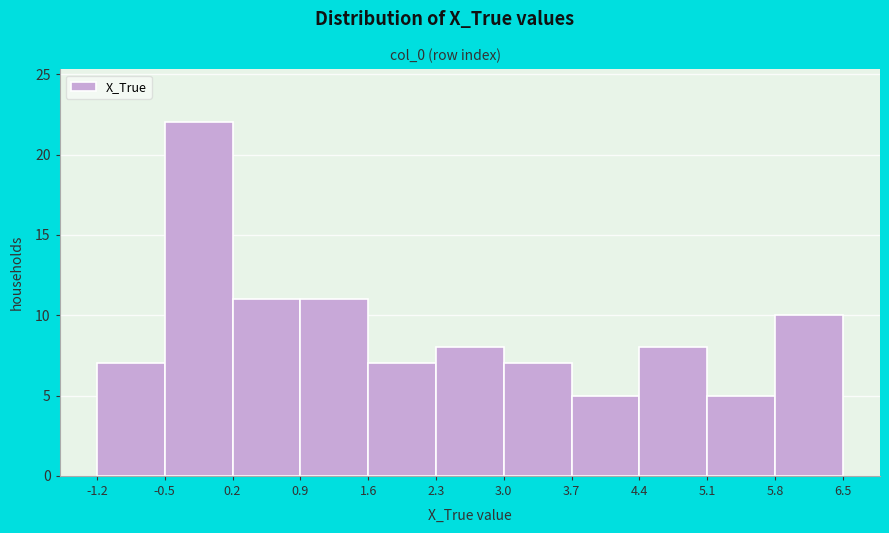

How tall is the bar that spans -0.5 to 0.2 on the x-axis? The values are not printed on the chart, so give them approximately, as read against the axis.

22